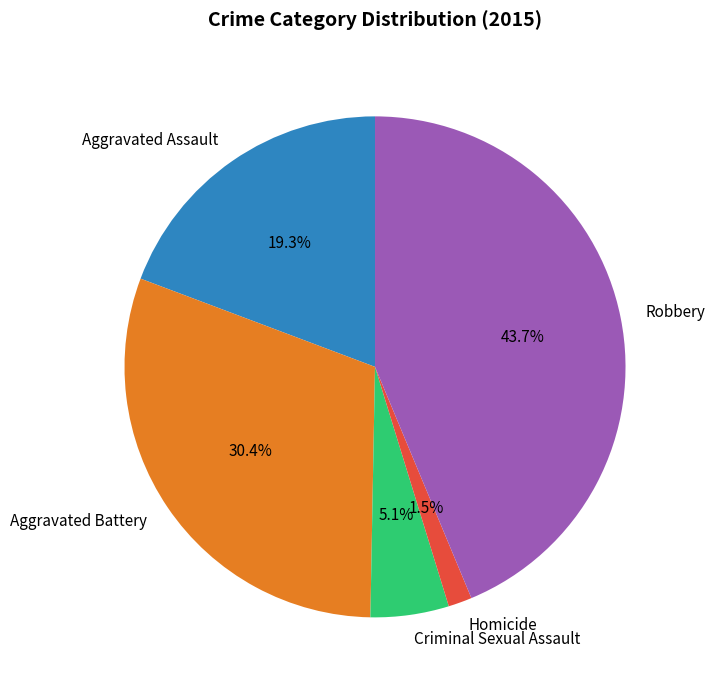

Is there a majority slice in this chart?

No